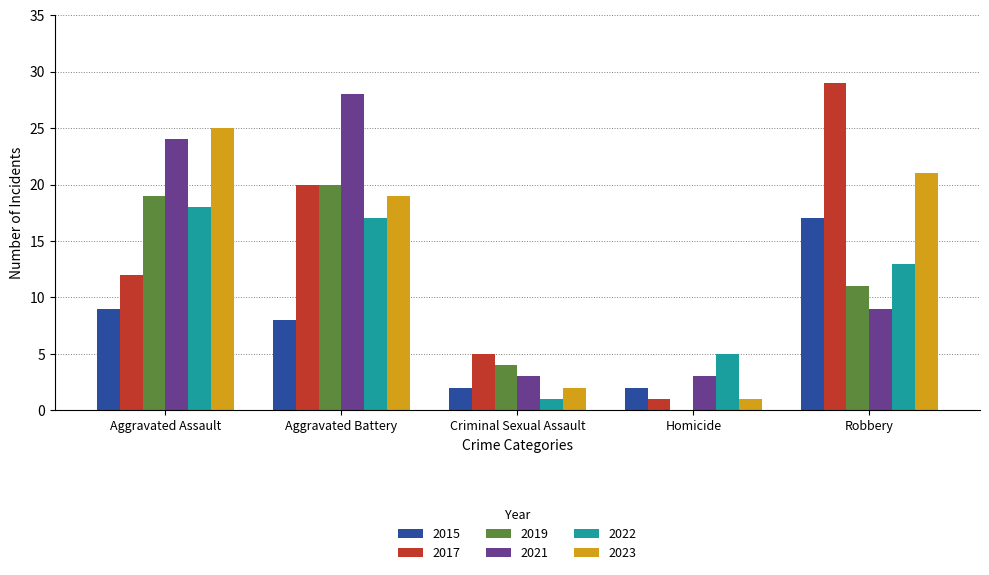

Which series changed the most between Aggravated Assault and Criminal Sexual Assault?

2023